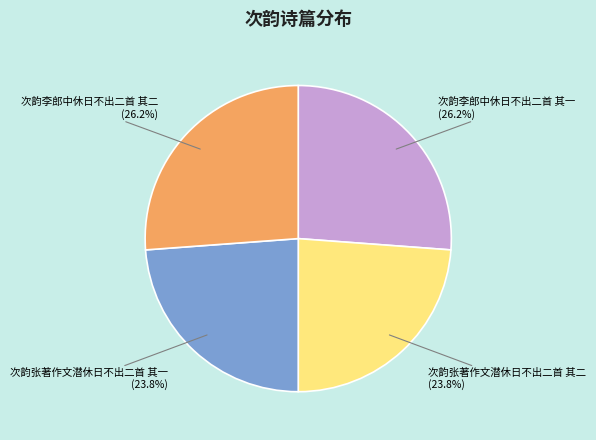

What portion of the pie excludes 次韵张著作文潜休日不出二首 其二?

76.2%